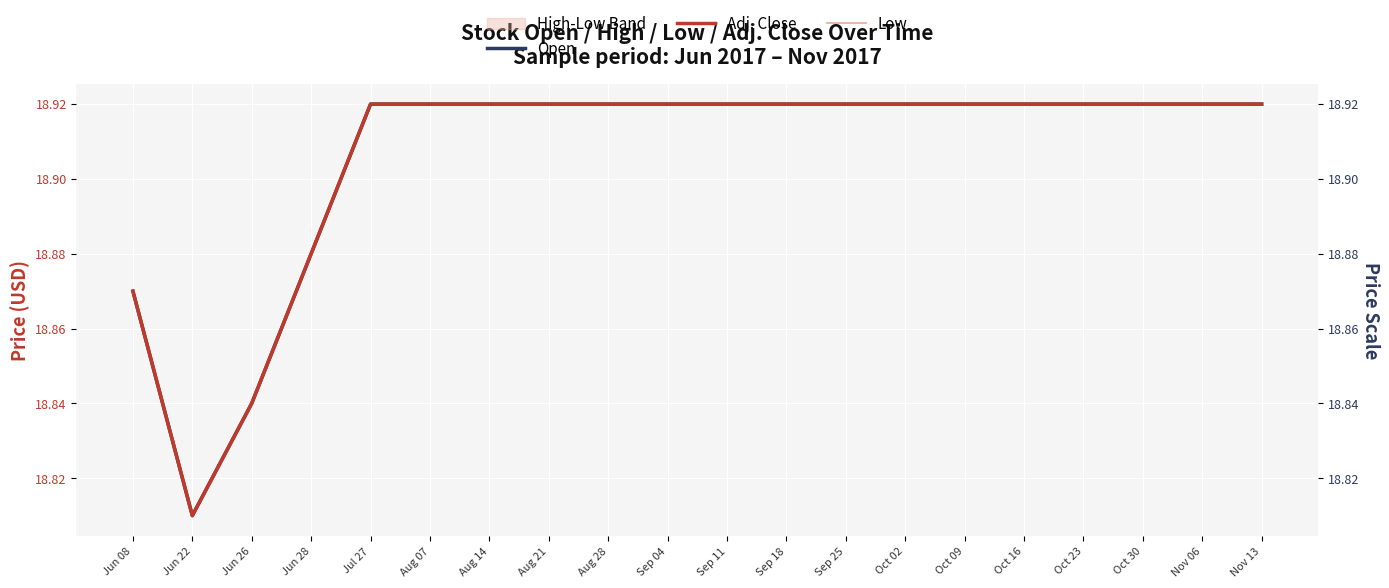

Reading left to right, what are all the values shown in this chart?

Open: Jun 08=18.9	Jun 22=18.8	Jun 26=18.8	Jun 28=18.9	Jul 27=18.9	Aug 07=18.9	Aug 14=18.9	Aug 21=18.9	Aug 28=18.9	Sep 04=18.9	Sep 11=18.9	Sep 18=18.9	Sep 25=18.9	Oct 02=18.9	Oct 09=18.9	Oct 16=18.9	Oct 23=18.9	Oct 30=18.9	Nov 06=18.9	Nov 13=18.9
Adj. Close: Jun 08=18.9	Jun 22=18.8	Jun 26=18.8	Jun 28=18.9	Jul 27=18.9	Aug 07=18.9	Aug 14=18.9	Aug 21=18.9	Aug 28=18.9	Sep 04=18.9	Sep 11=18.9	Sep 18=18.9	Sep 25=18.9	Oct 02=18.9	Oct 09=18.9	Oct 16=18.9	Oct 23=18.9	Oct 30=18.9	Nov 06=18.9	Nov 13=18.9
Low: Jun 08=18.9	Jun 22=18.8	Jun 26=18.8	Jun 28=18.9	Jul 27=18.9	Aug 07=18.9	Aug 14=18.9	Aug 21=18.9	Aug 28=18.9	Sep 04=18.9	Sep 11=18.9	Sep 18=18.9	Sep 25=18.9	Oct 02=18.9	Oct 09=18.9	Oct 16=18.9	Oct 23=18.9	Oct 30=18.9	Nov 06=18.9	Nov 13=18.9